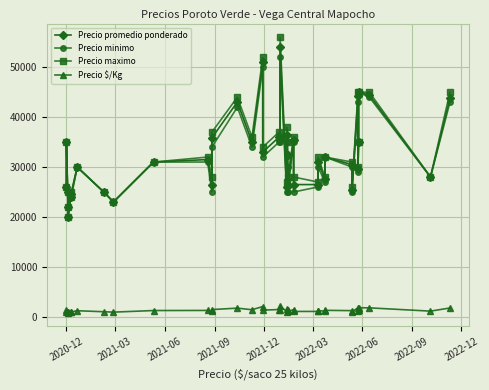

What is the difference between the maximum and minimum values in the Precio $/Kg series?

1360